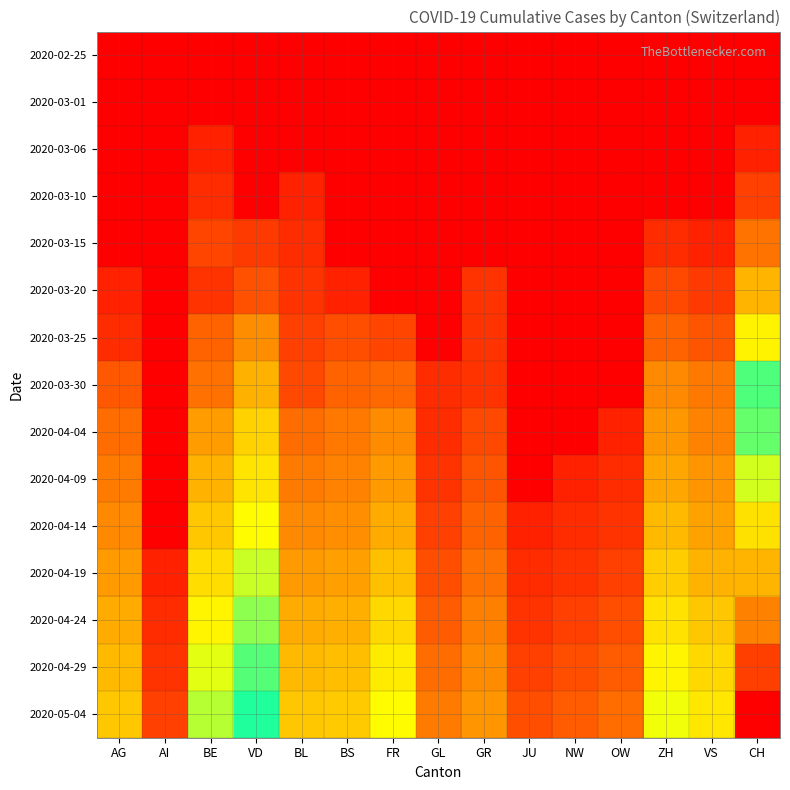

Which series changed the most between GR and ZH?

2020-05-04